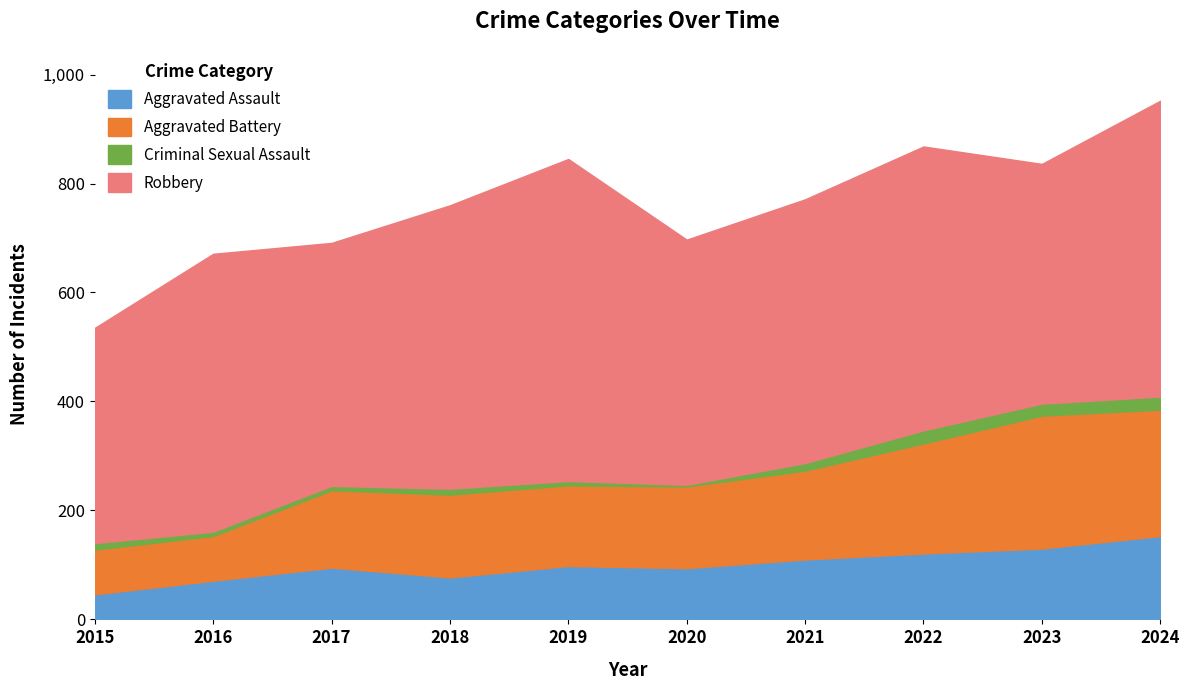

The Criminal Sexual Assault series shows 31 at 2023. True or false?

False